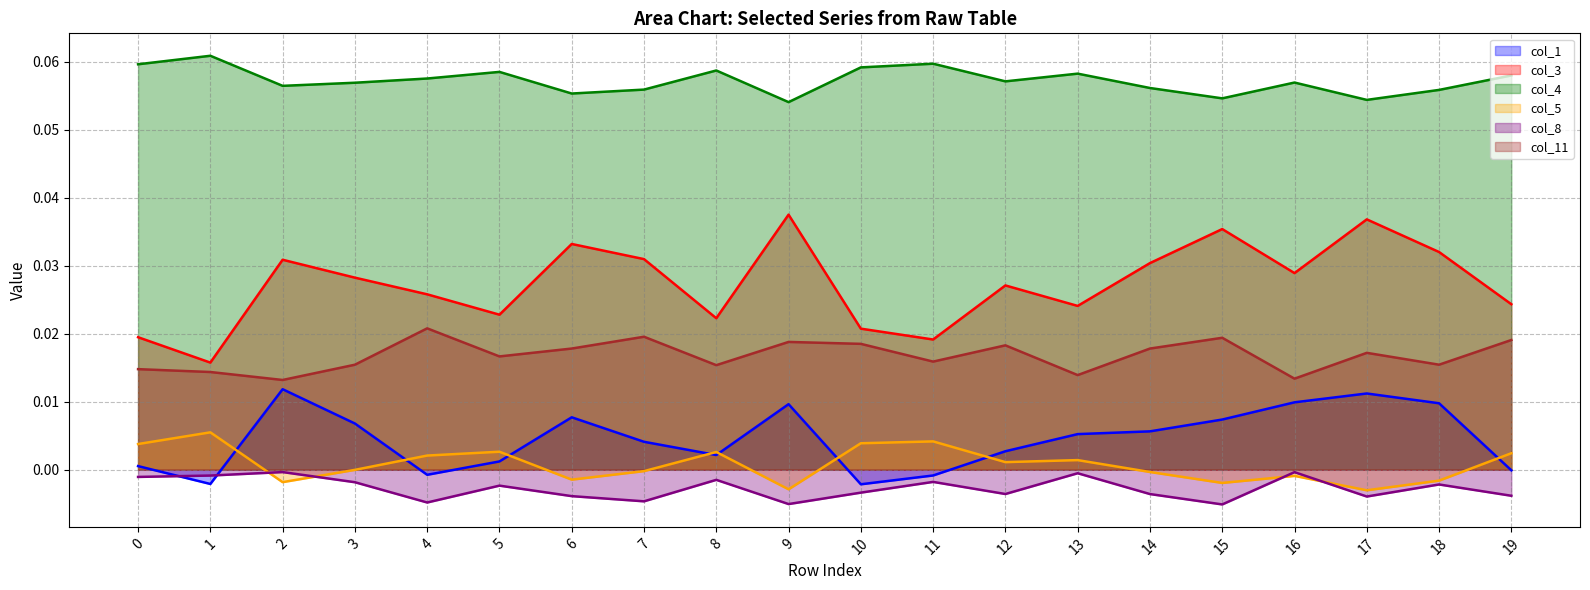

Rank the series by their maximum value, from lowest to highest.

col_8, col_5, col_1, col_11, col_3, col_4